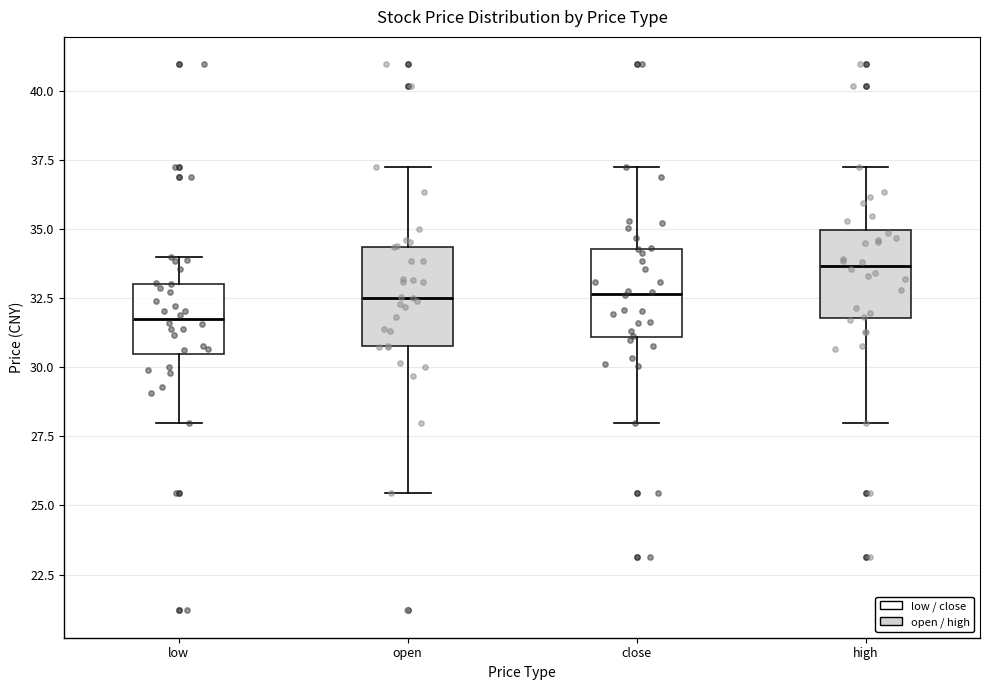

Which box's median line is the highest?

high